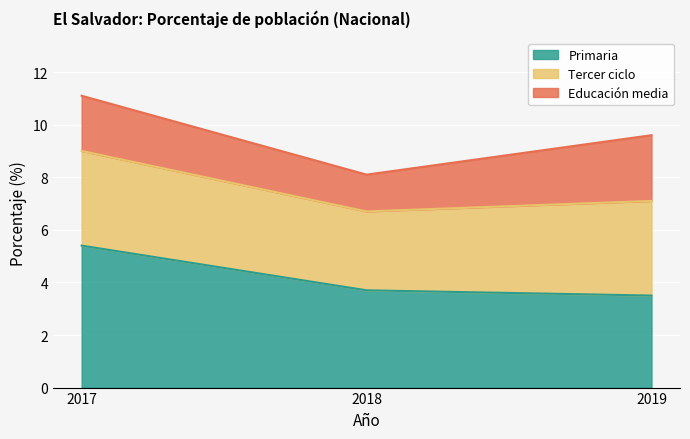

What is the difference between the Primaria values at 2018 and 2019?

0.2